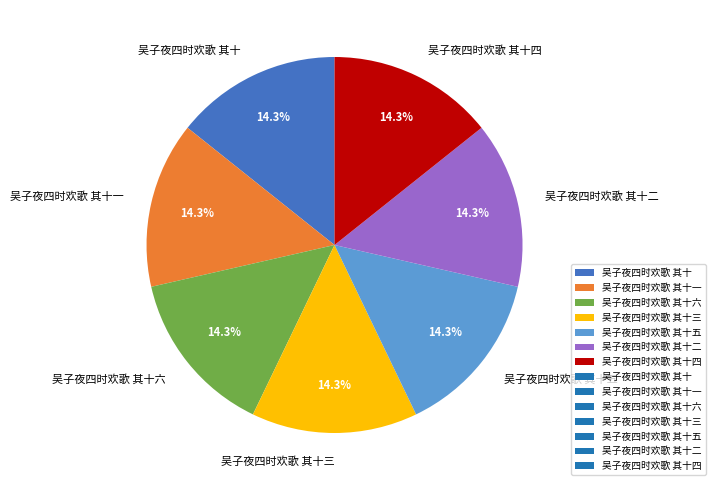

What percentage is the 吴子夜四时欢歌 其十 slice, to the nearest percent?

14%